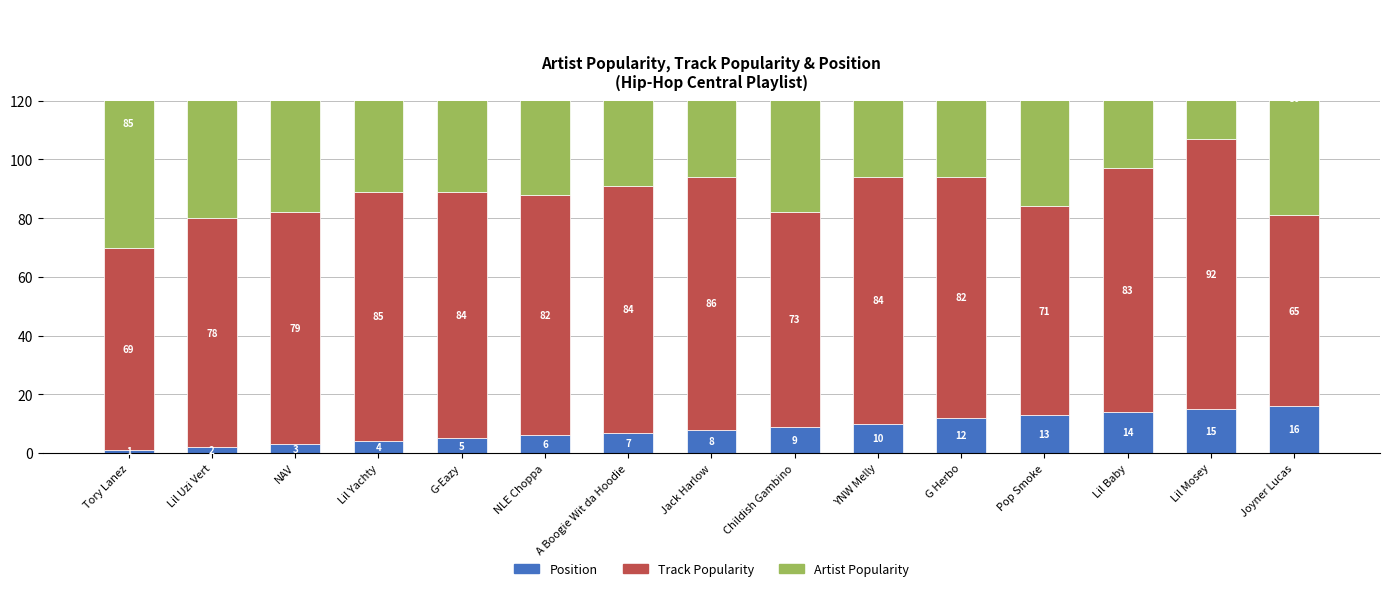

Which category has the lowest value in the Artist Popularity series?

G Herbo